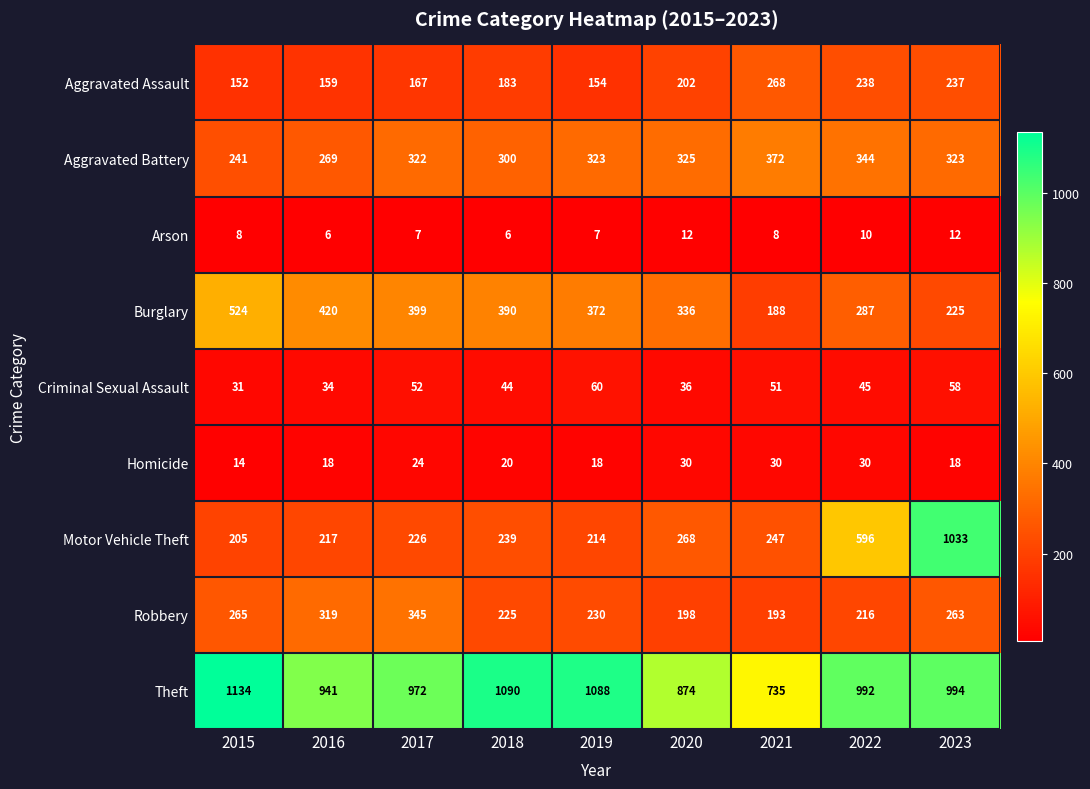

How many categories are shown in the chart?

9